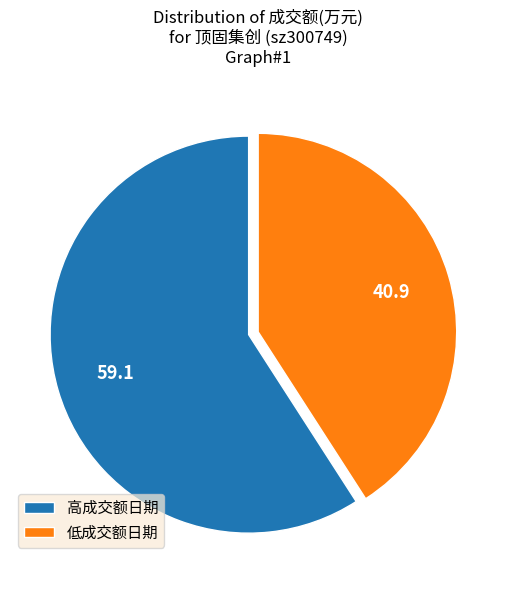

Do 低成交额日期 and 高成交额日期 together represent more than half of the pie?

Yes